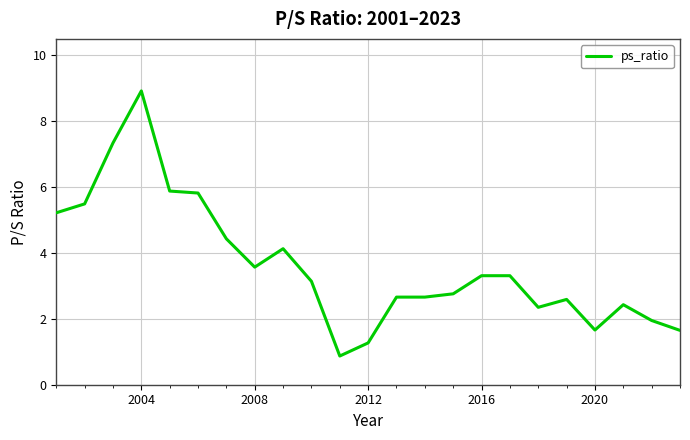

What is the difference between the maximum and minimum values?

8.0